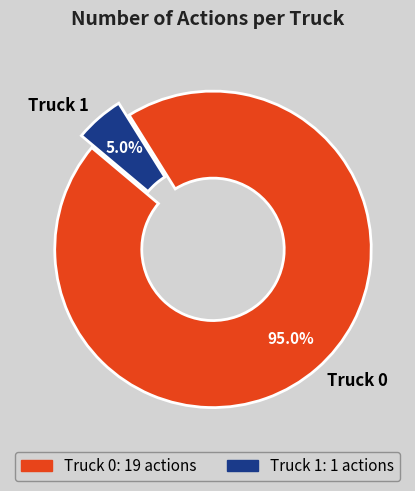

Rank the categories by value from highest to lowest.

Truck 0, Truck 1